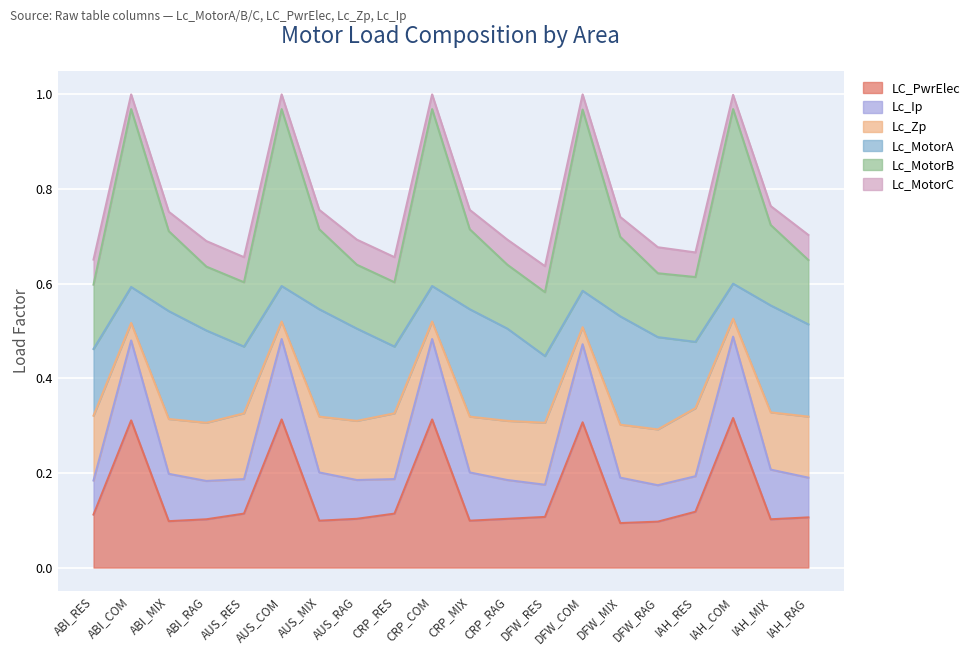

Which category has the highest value in the Lc_MotorB series?

IAH_COM